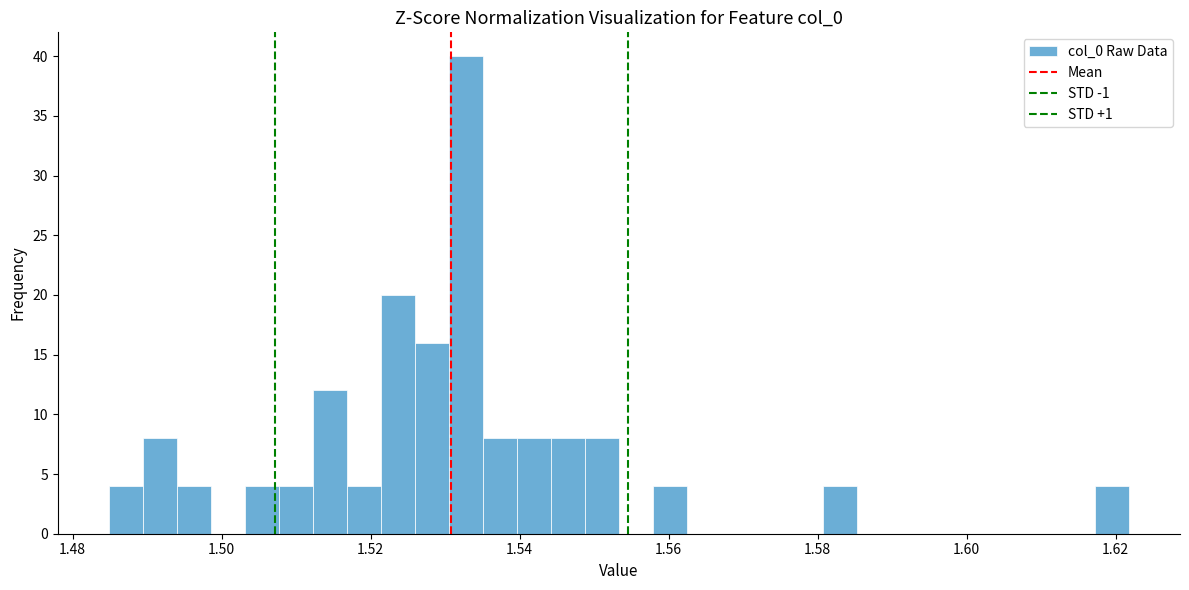

Read against the x-axis, roughly where is the centre of the tallest bar?

1.532